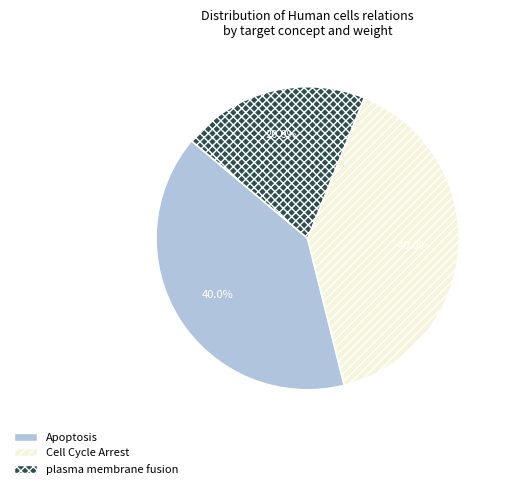

Is there any slice that represents more than half of the pie?

No